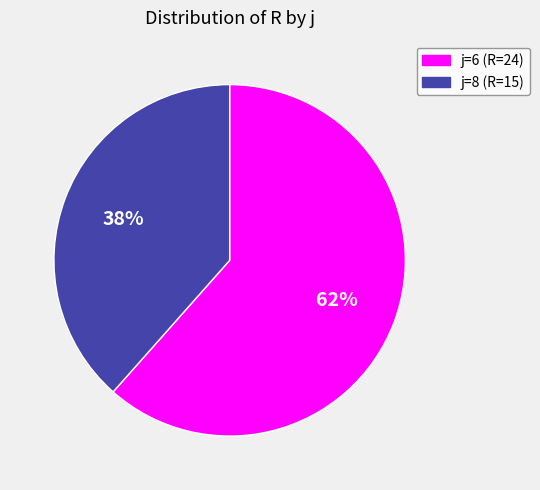

True or false: j=6 accounts for 72% of the total.

False